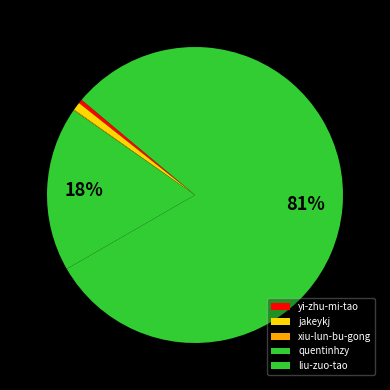

What is the total percentage of xiu-lun-bu-gong and liu-zuo-tao?

80.7%